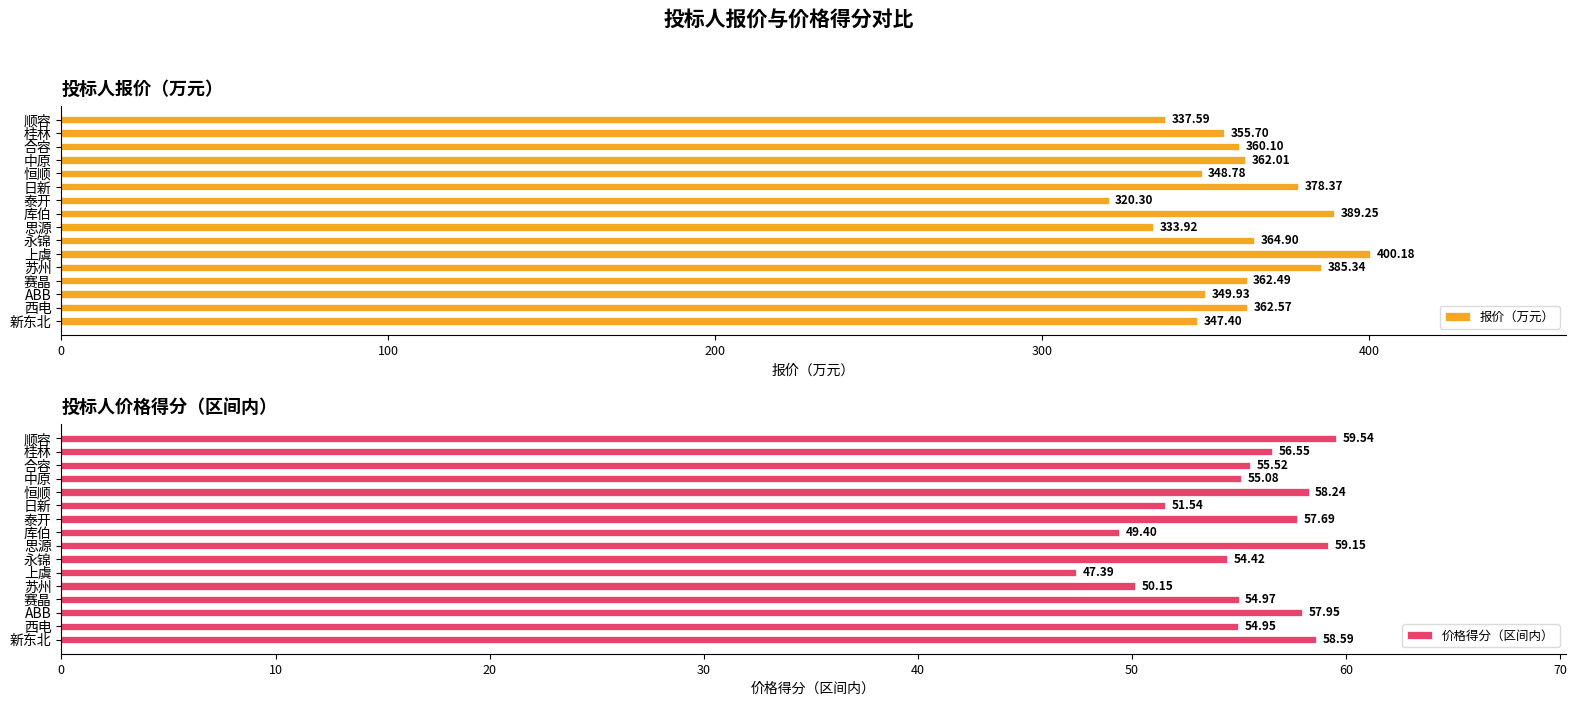

True or false: 报价（万元） has a value of 349.9 at ABB.

True